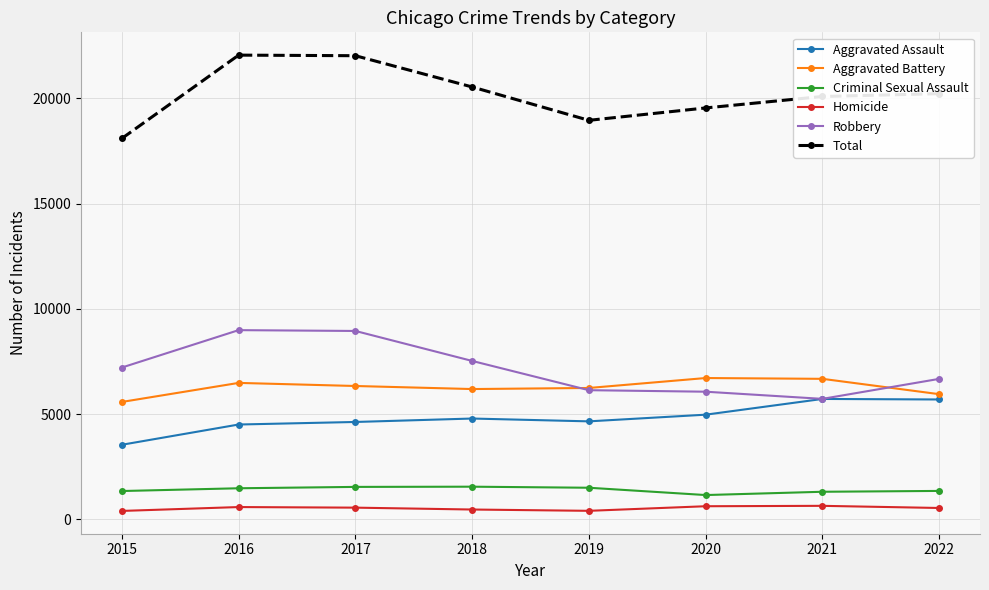

What is the lowest value of the Criminal Sexual Assault series?

1158